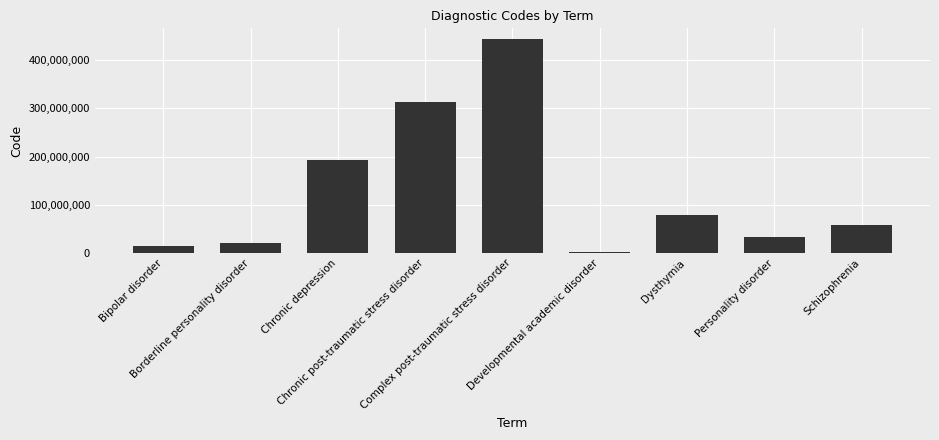

Rank the categories by value from highest to lowest.

Complex post-traumatic stress disorder, Chronic post-traumatic stress disorder, Chronic depression, Dysthymia, Schizophrenia, Personality disorder, Borderline personality disorder, Bipolar disorder, Developmental academic disorder